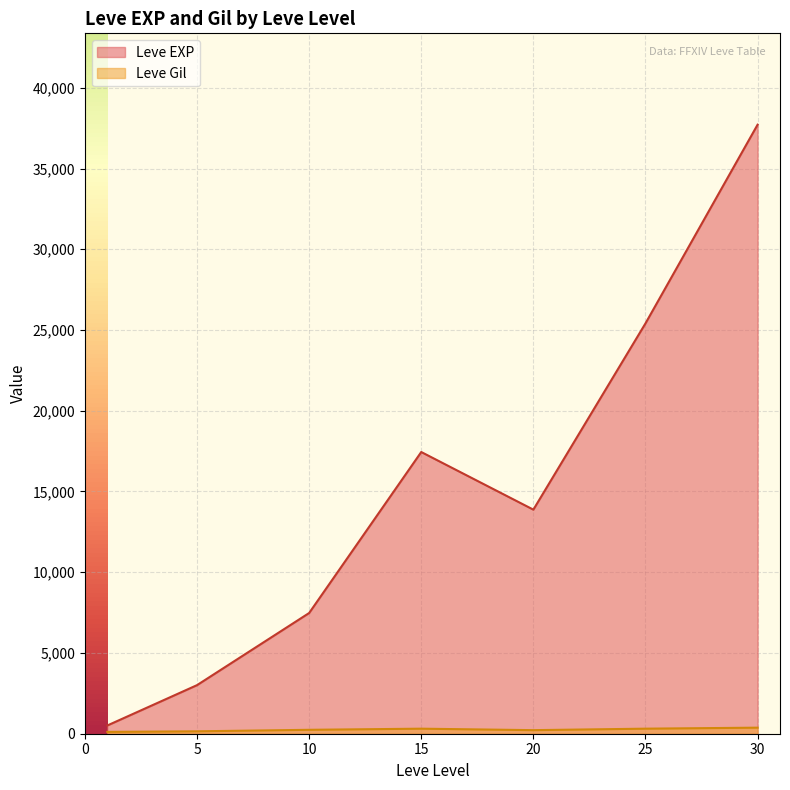

What is the maximum value shown in the chart?

37715.0